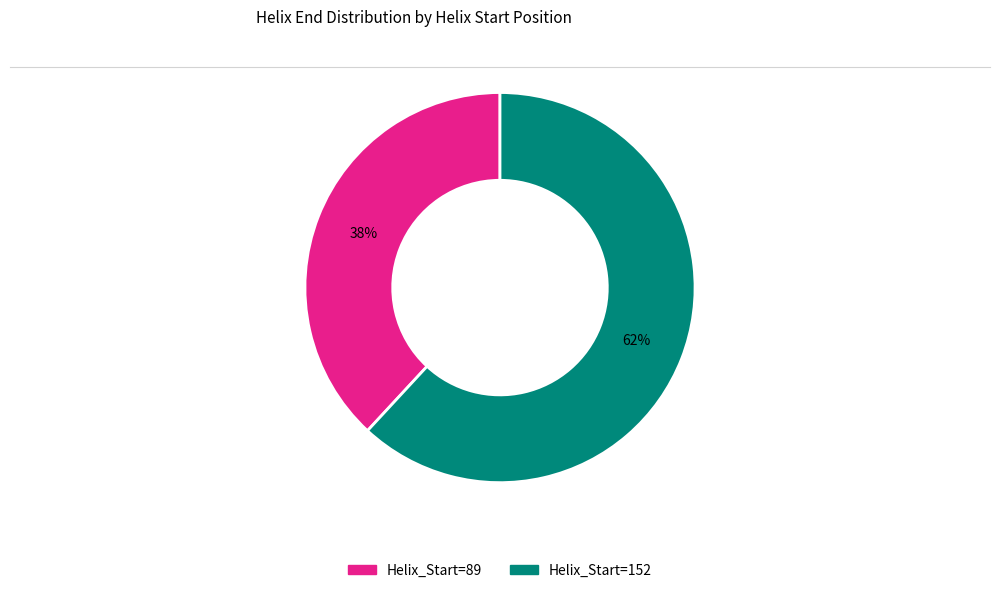

To the nearest percent, what is the average slice percentage?

50%